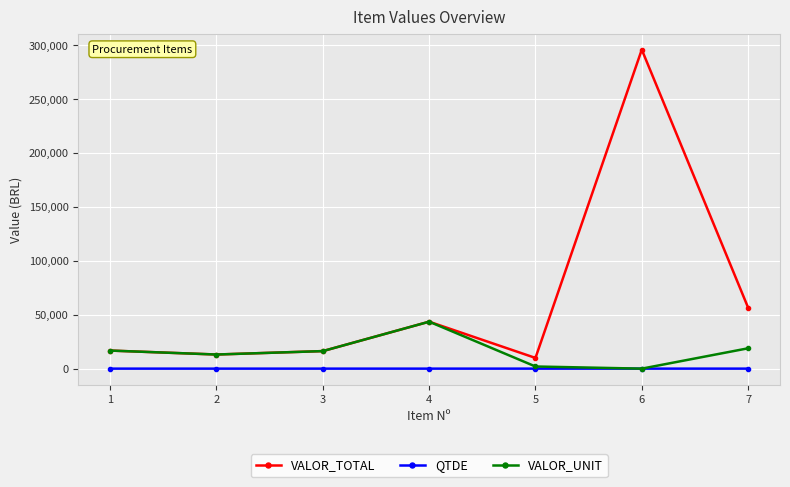

In VALOR_TOTAL, how many points are lower than both neighbors (excluding endpoints)?

2